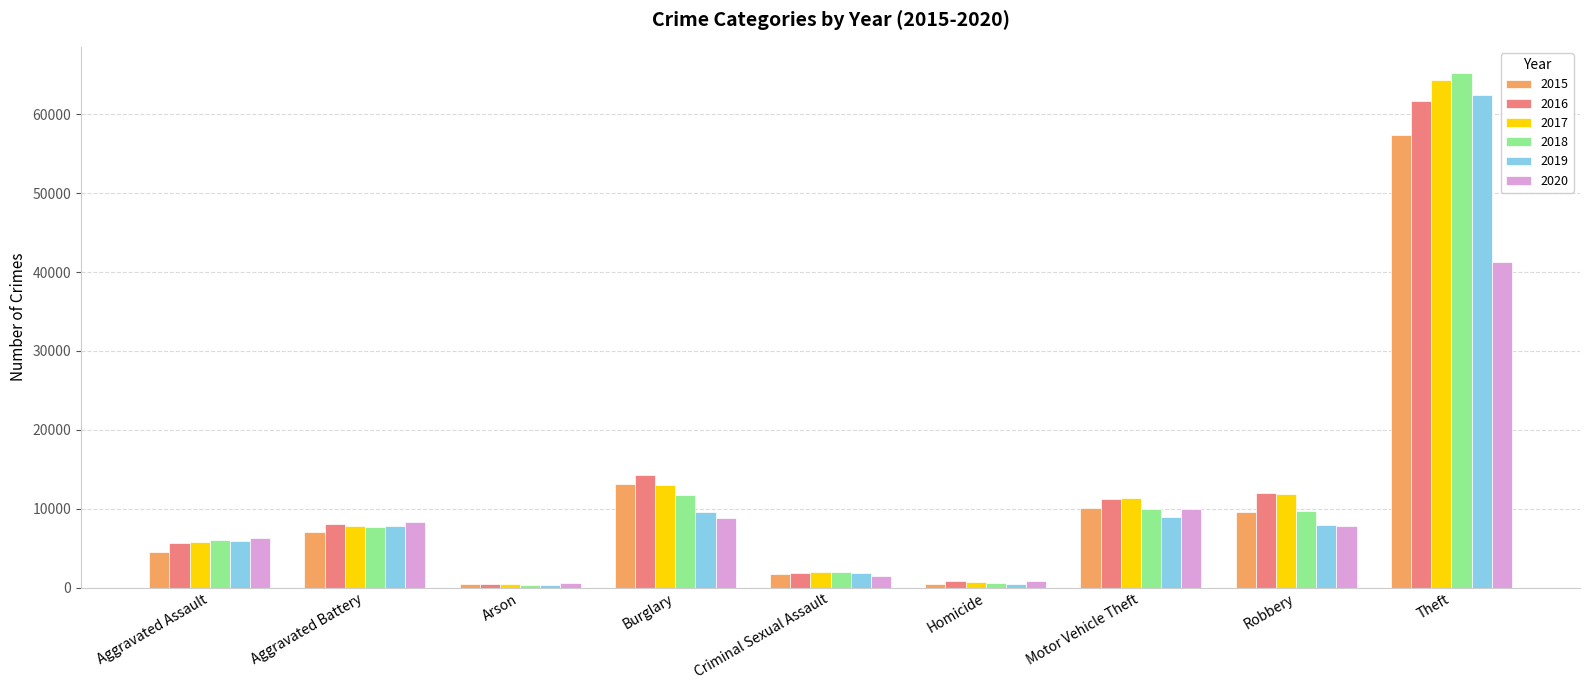

What is the total value across all series at Theft?

352431